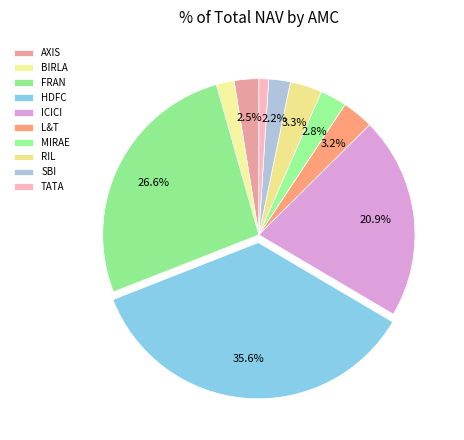

Which category has the biggest portion of the pie?

HDFC